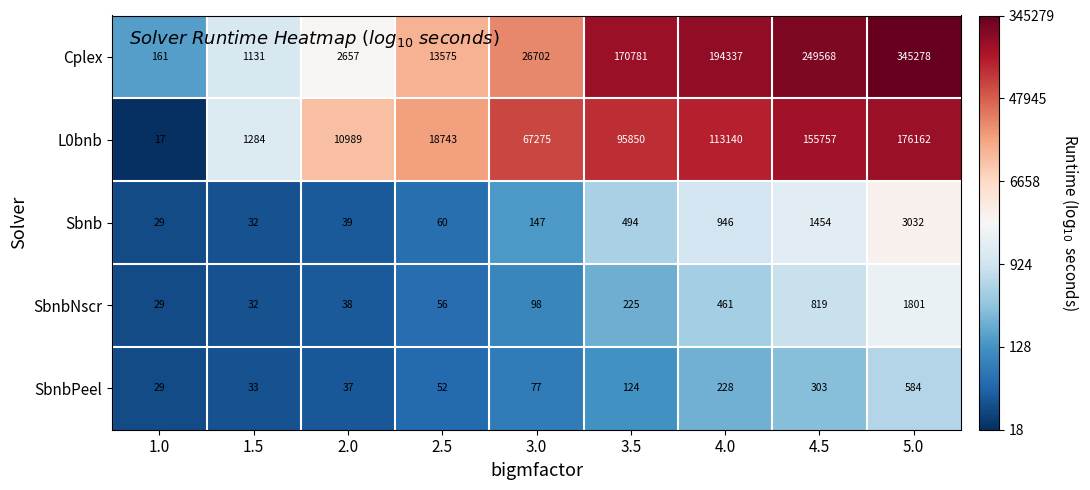

Is it true that L0bnb equals 10989 at 2.0?

True